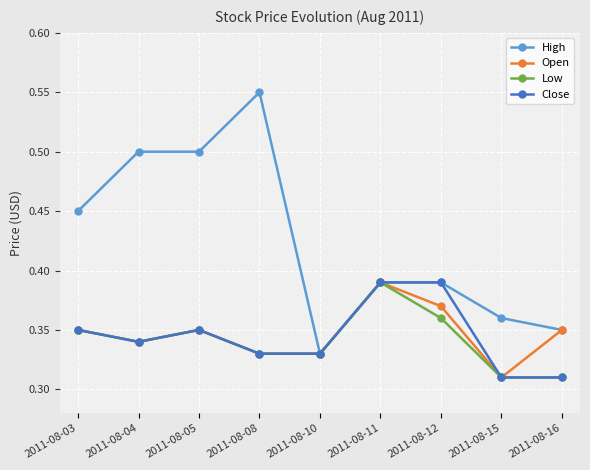

What is the sum of all Low values?

3.1